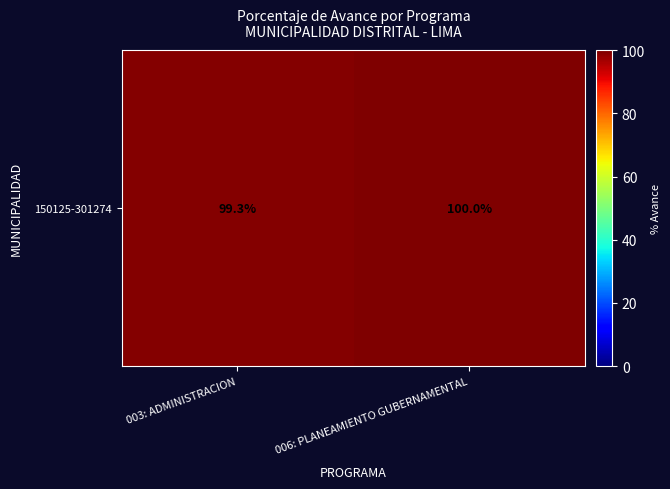

Which has a higher value, 003: ADMINISTRACION or 006: PLANEAMIENTO GUBERNAMENTAL?

006: PLANEAMIENTO GUBERNAMENTAL